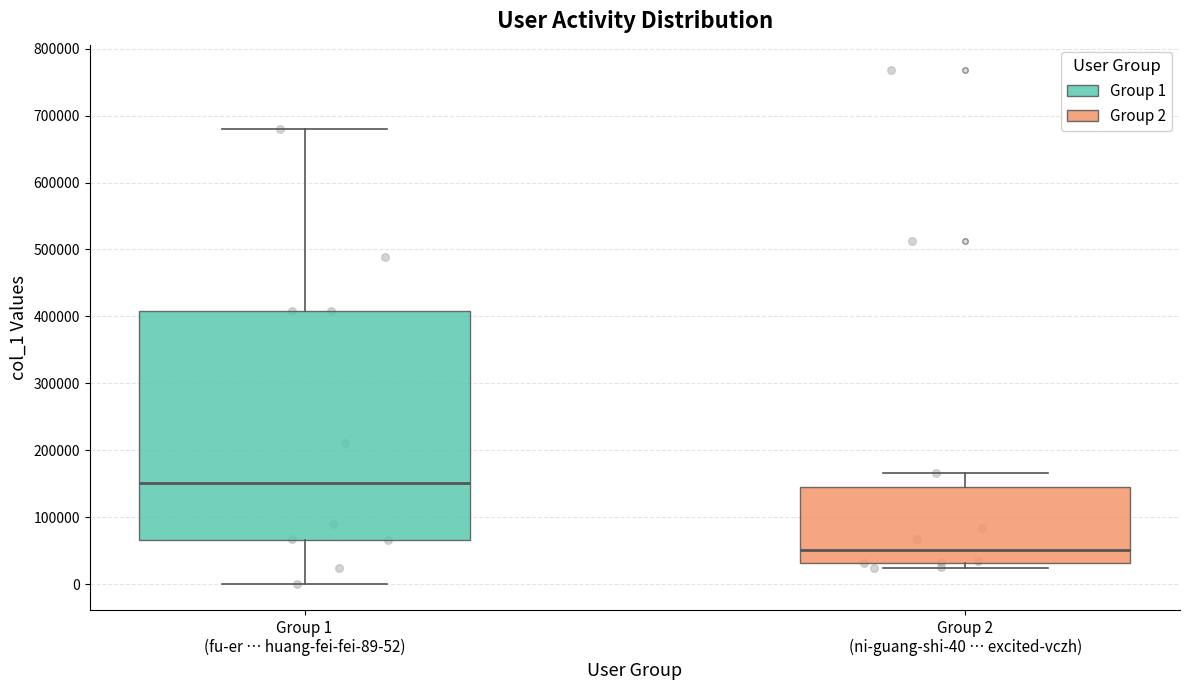

Reading left to right, transcribe this box plot: for each box, give where its median line is, the range the box spans, and where its two whiskers end, as read against the y-axis. The values are not printed on the chart, so give them approximately, as read against the axis.

Group 1 (fu-er … huang-fei-fei-89-52): median 150000, box 70000 to 410000, whiskers 0 to 680000
Group 2 (ni-guang-shi-40 … excited-vczh): median 50000, box 30000 to 150000, whiskers 20000 to 170000